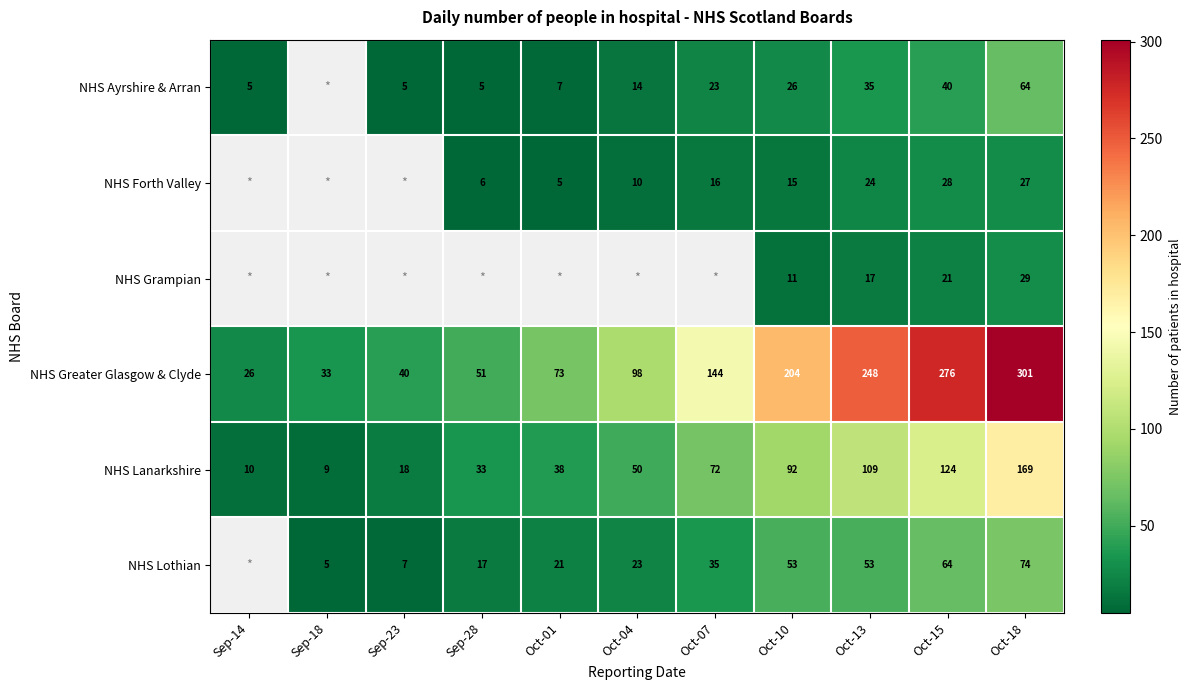

Between Oct-10 and Oct-18, which series saw the biggest shift?

NHS Greater Glasgow & Clyde